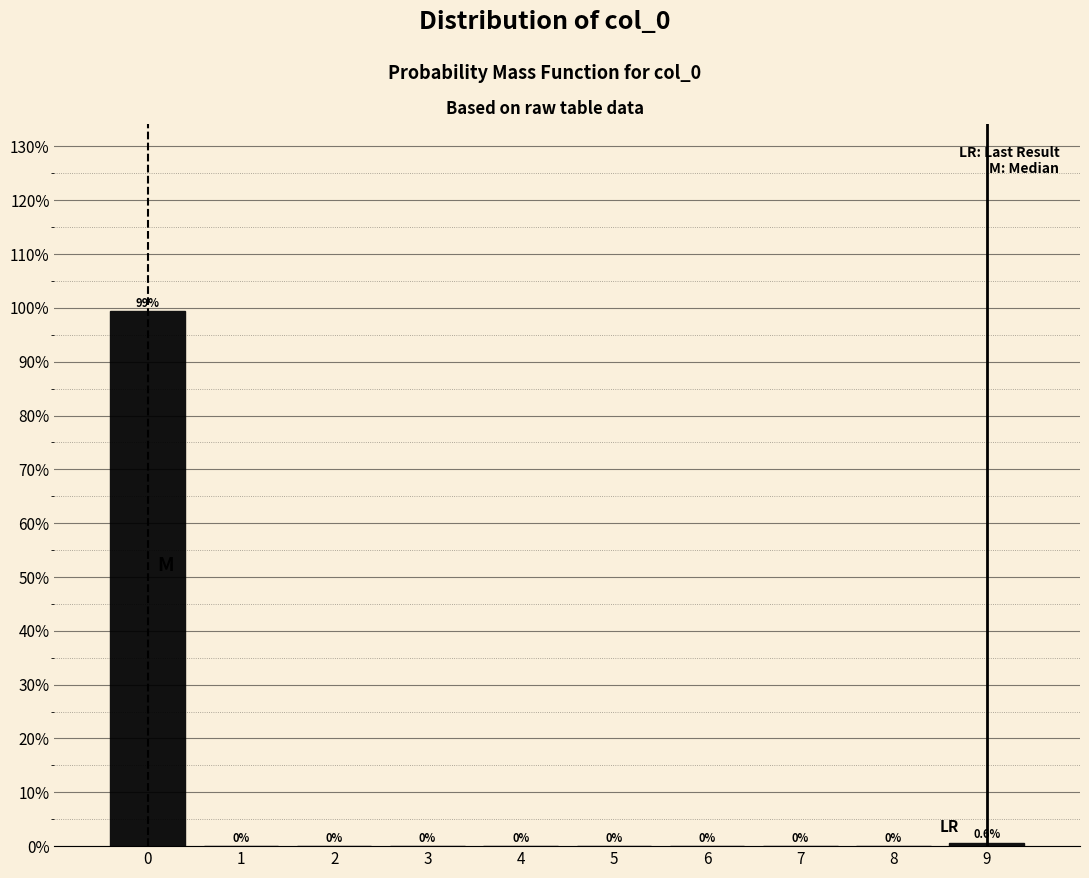

Which range on the x-axis has the tallest bar?

-0.5 to 0.5